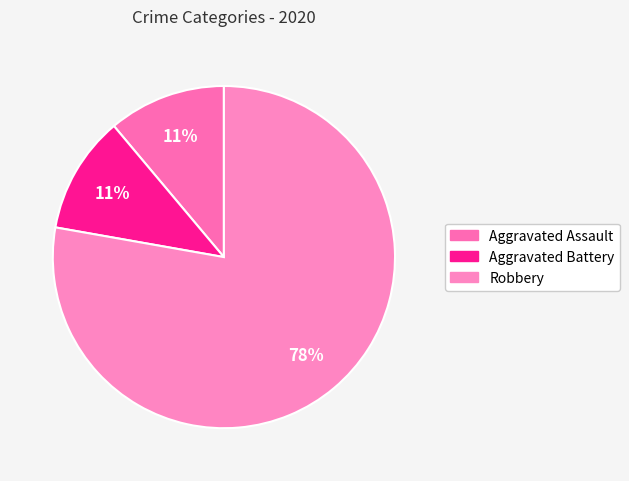

How many segments does this pie chart have?

3